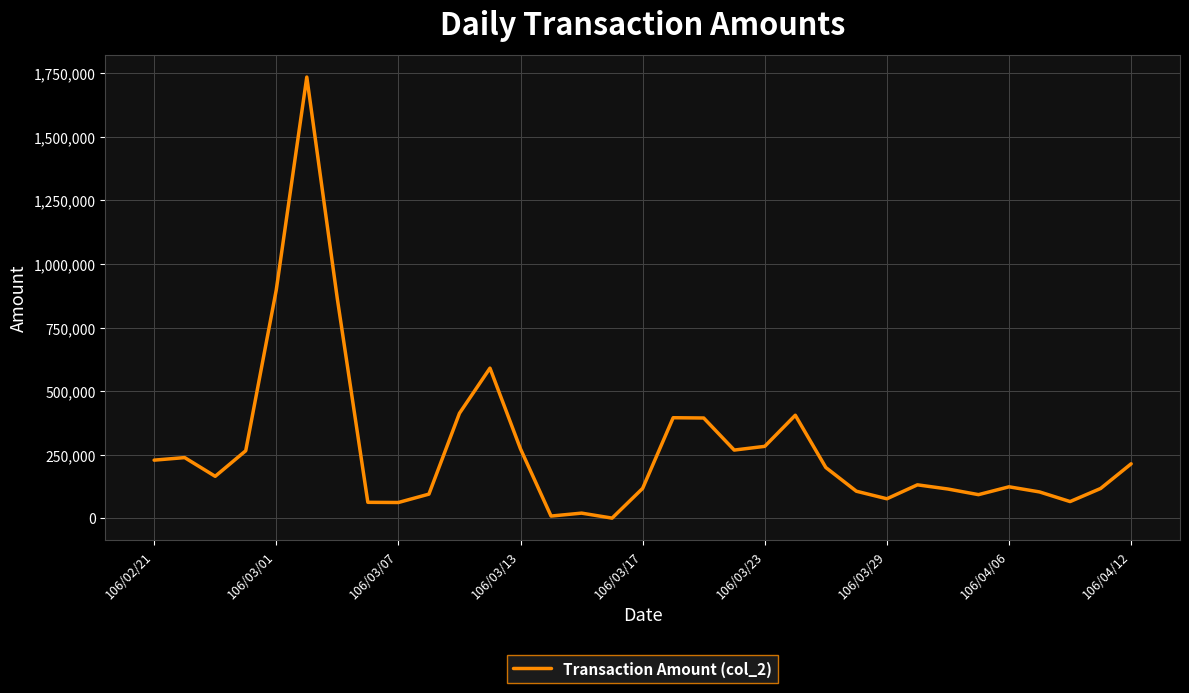

What is the maximum value shown in the chart?

1735450